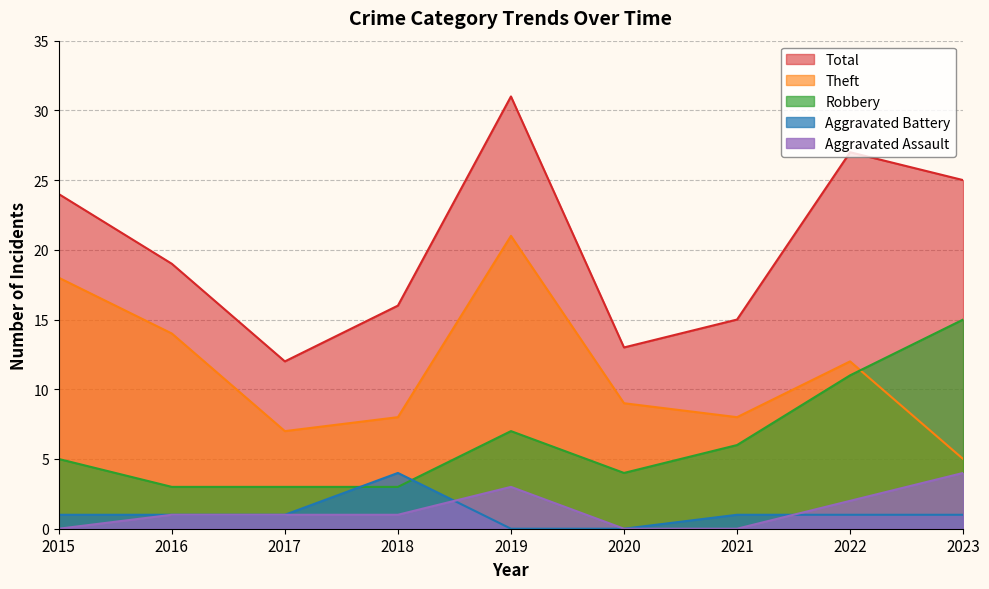

Which series has the largest total across all categories?

Total